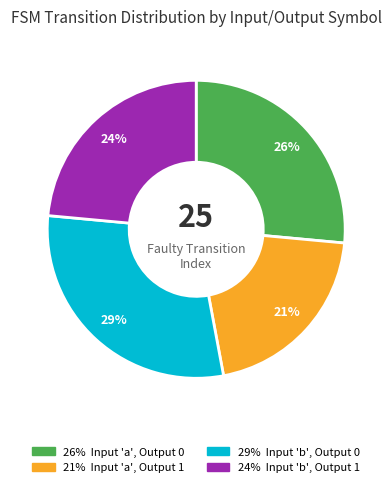

To the nearest percent, what is the average slice percentage?

25%